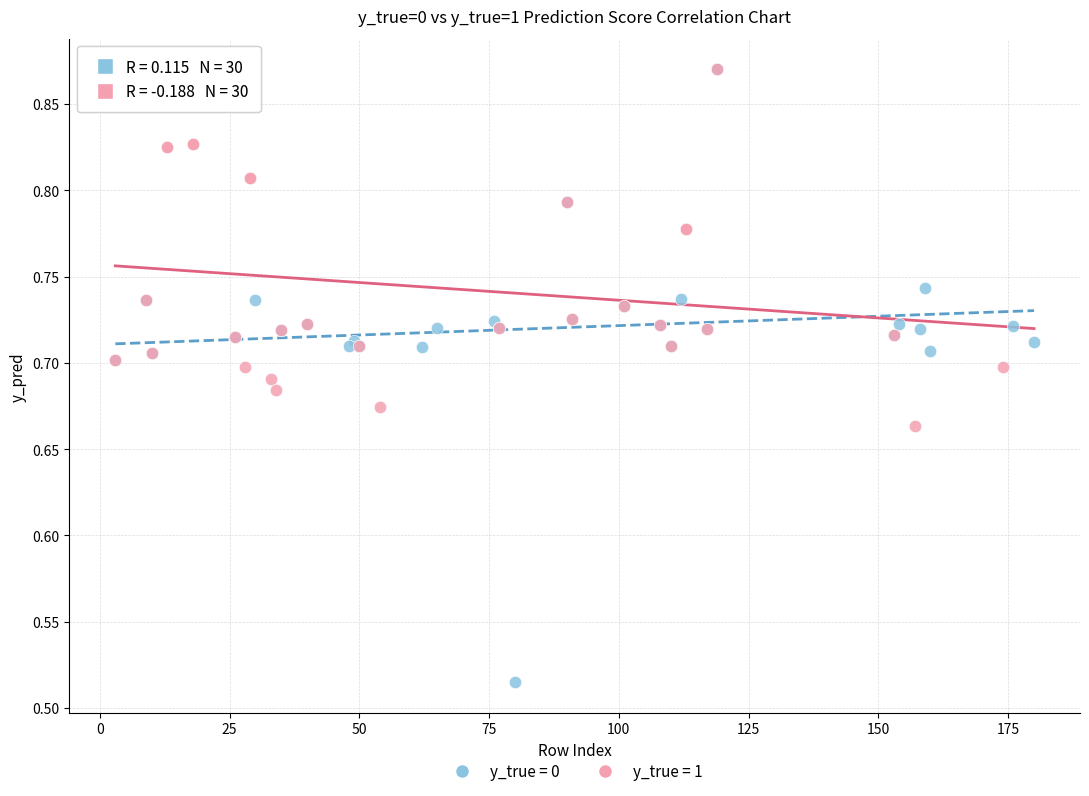

Which series has the largest Y range (max minus min)?

y_true = 0